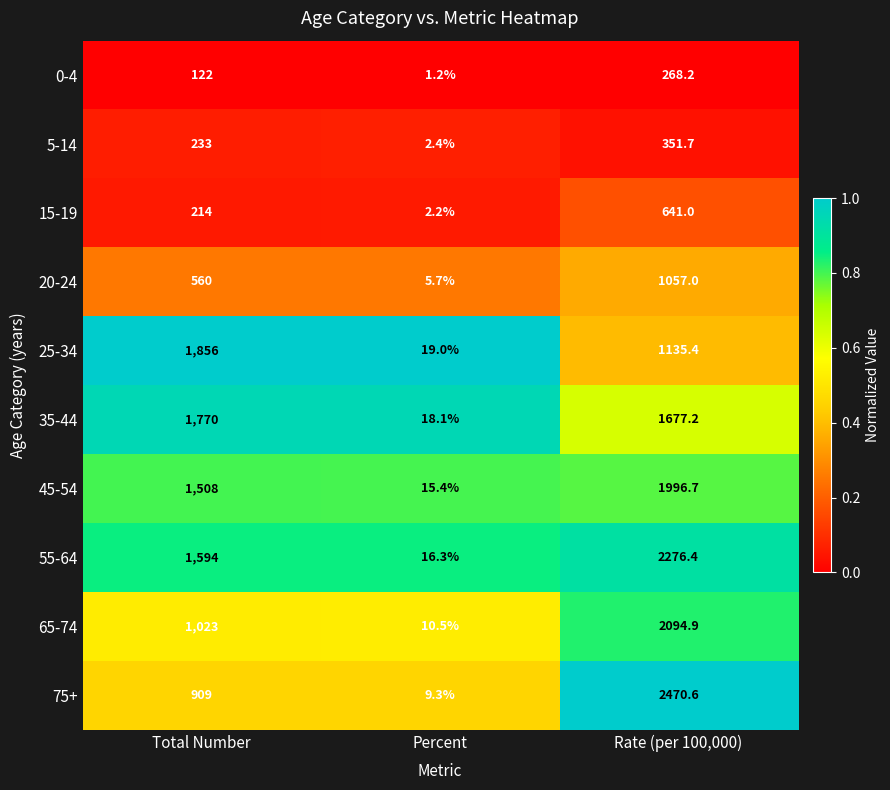

Between Total Number and Percent, which series saw the biggest shift?

25-34